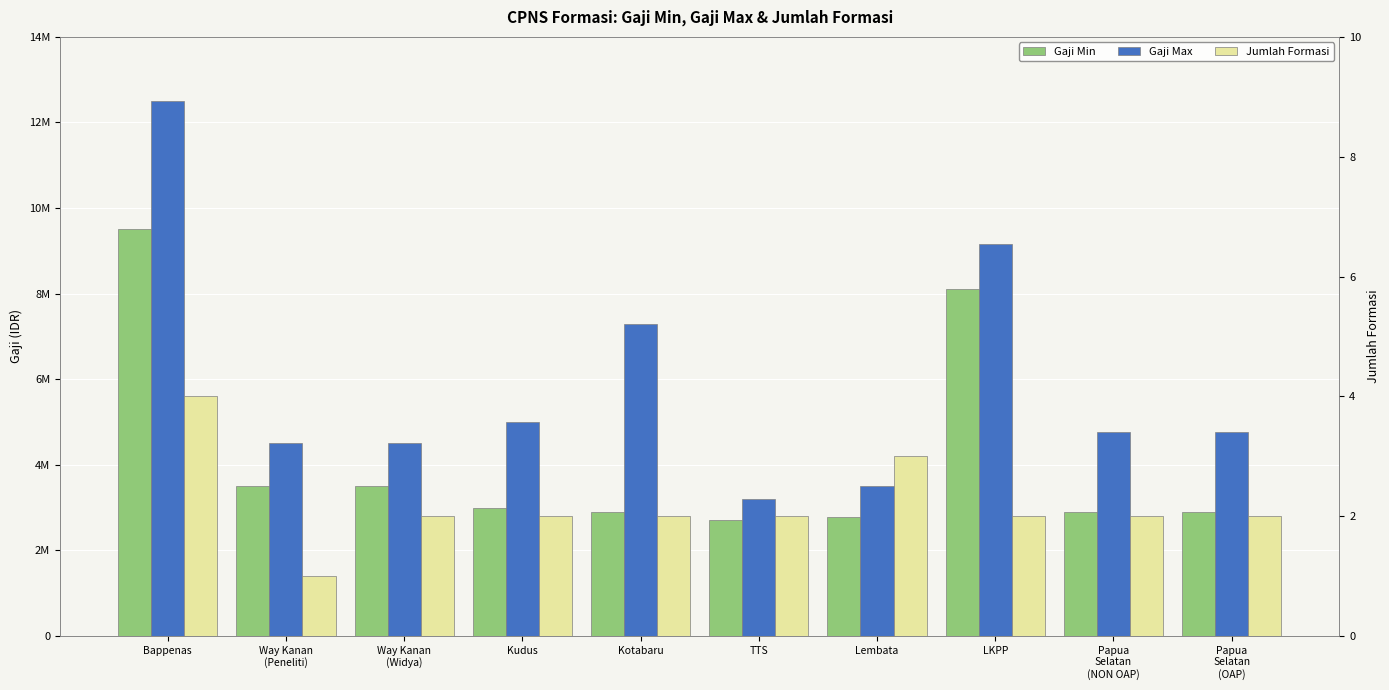

What are all the series names shown in the legend?

gaji_min, gaji_max, jumlah_formasi